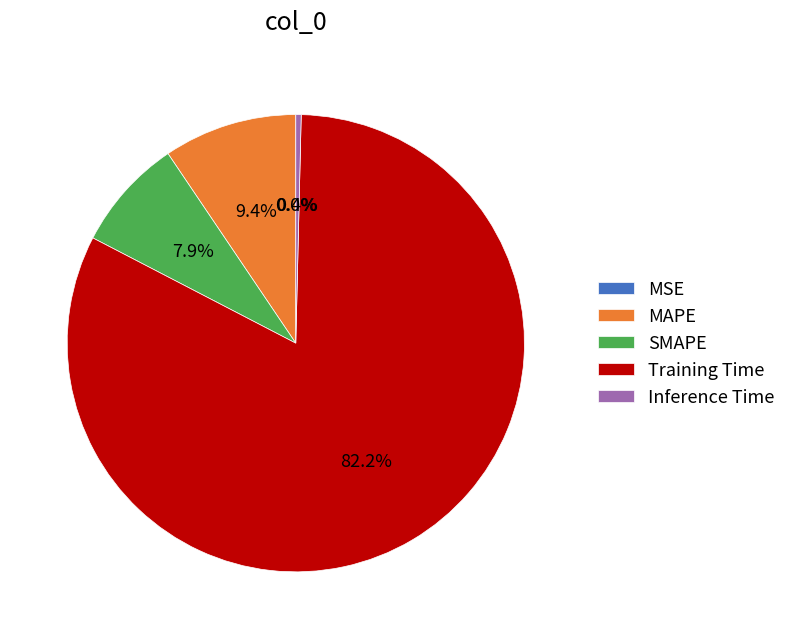

Which category has the biggest portion of the pie?

Training Time